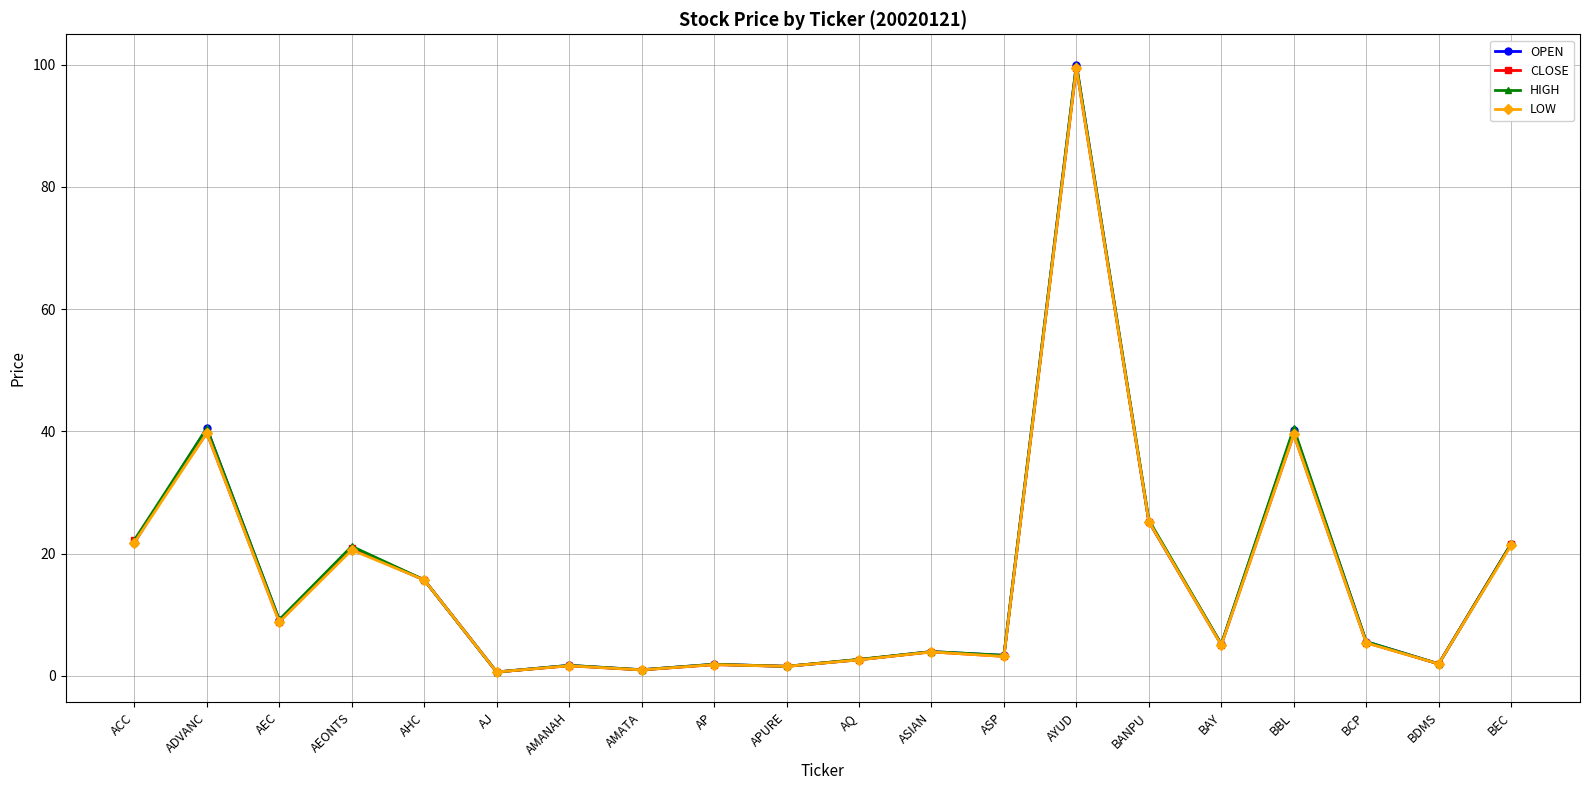

True or false: OPEN has more than 2 points higher than both neighbors.

True